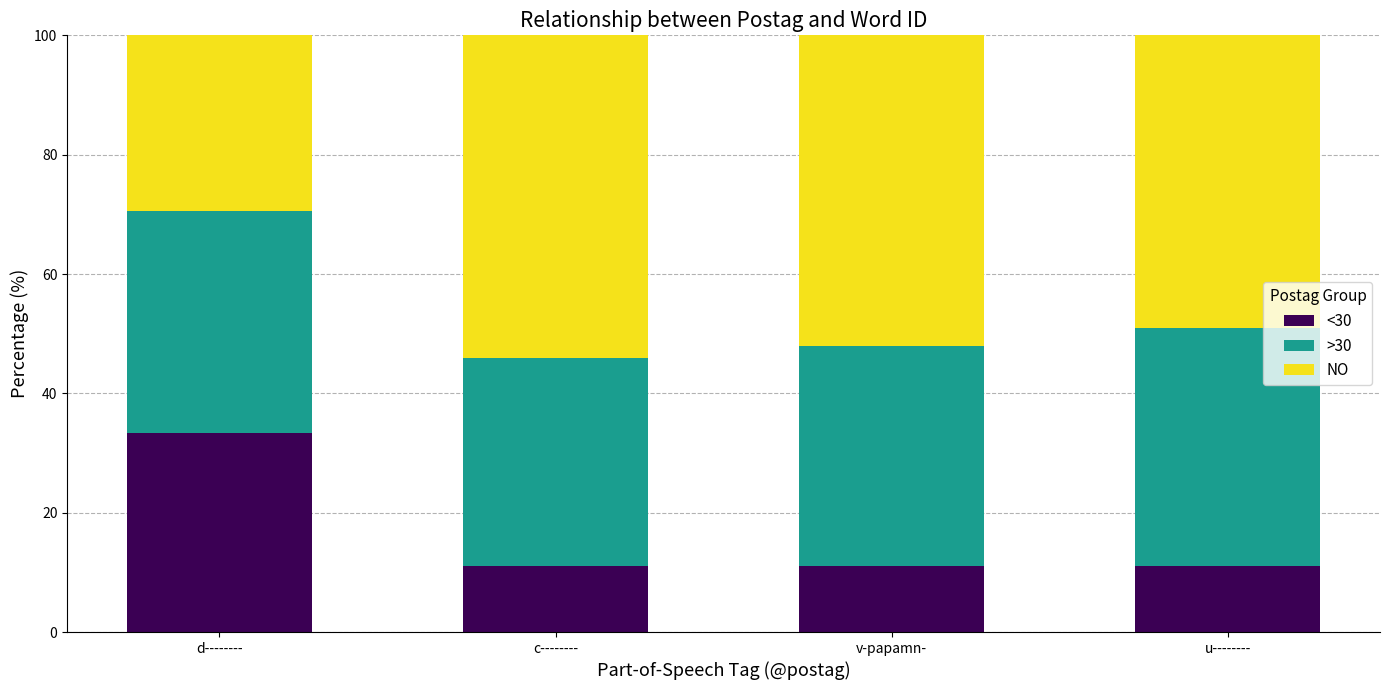

What is the average value of the <30 series?

16.6